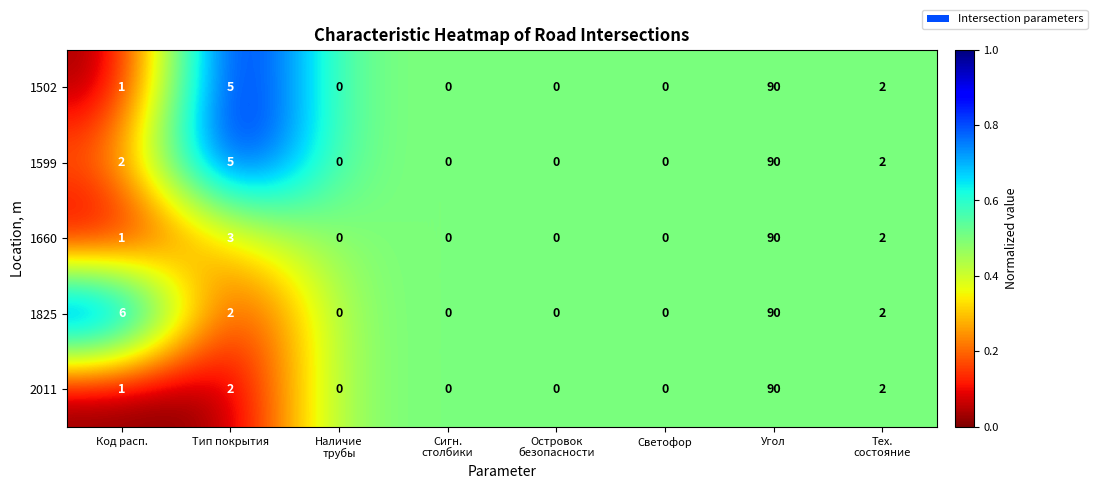

The 1660 series shows 90 at Угол. True or false?

True